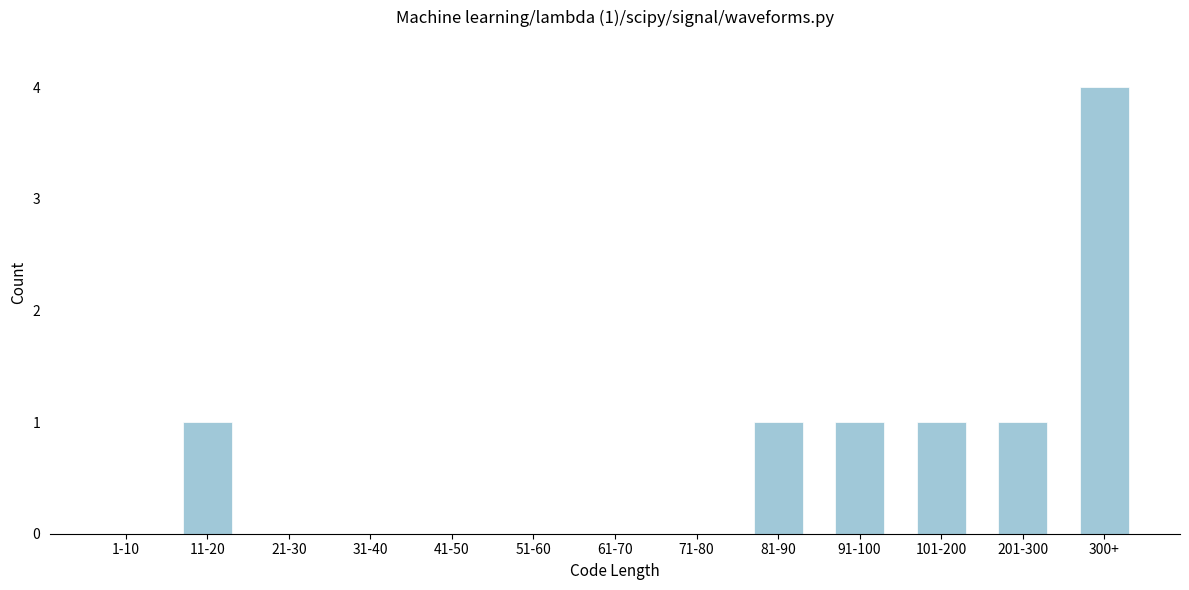

Reading left to right, transcribe all the data shown in this chart.

1-10=0	11-20=1	21-30=0	31-40=0	41-50=0	51-60=0	61-70=0	71-80=0	81-90=1	91-100=1	101-200=1	201-300=1	300+=4